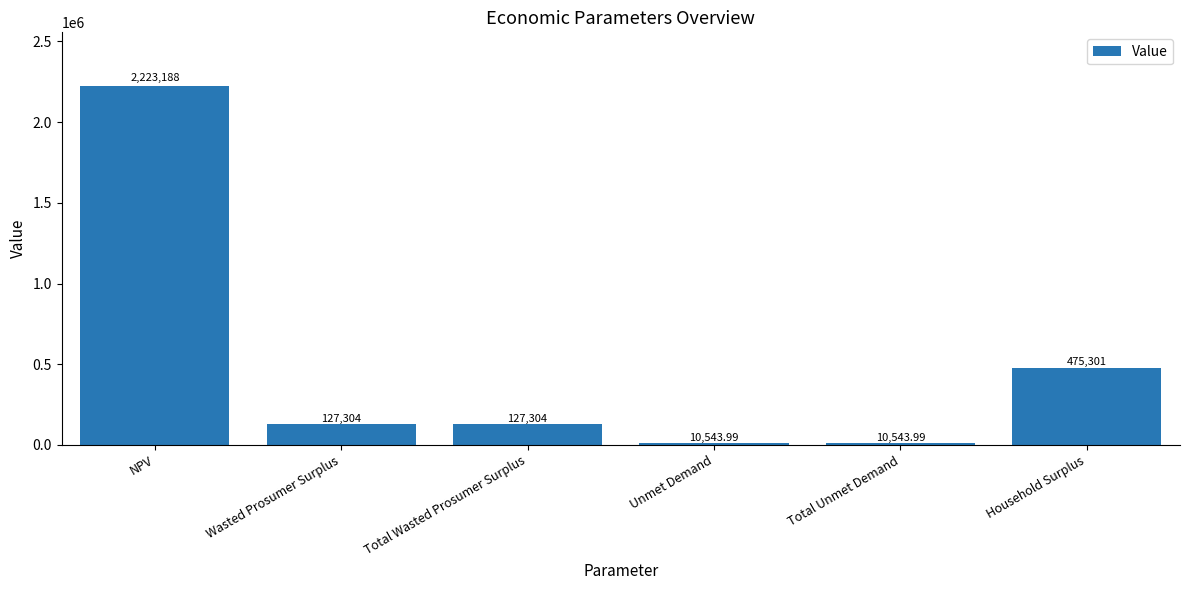

What is the average value?

495697.5